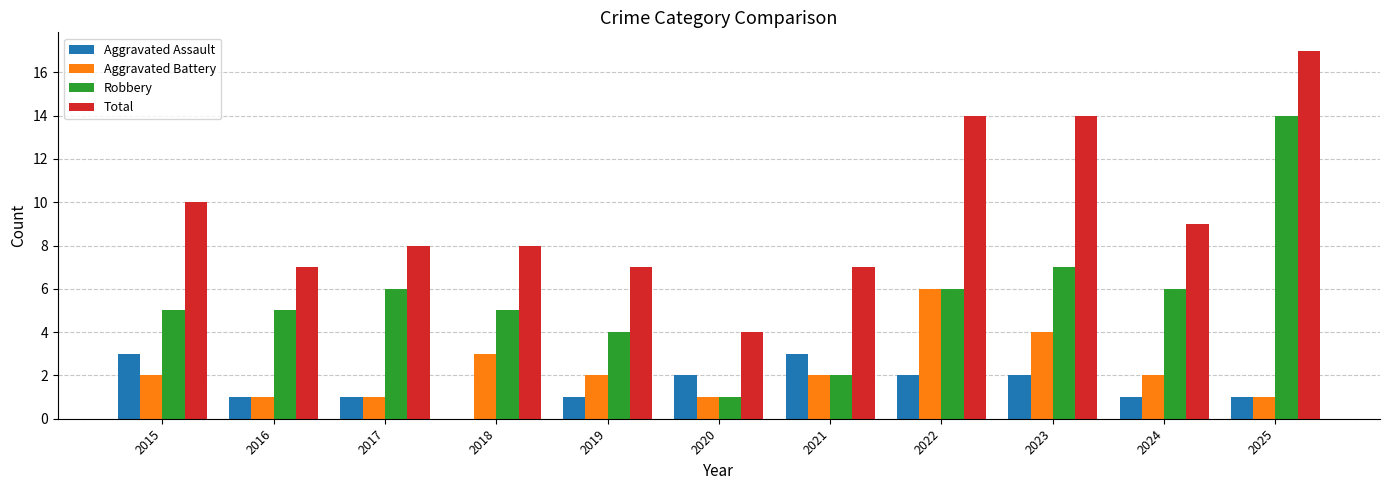

What is the sum of the Total values at 2017 and 2021?

15